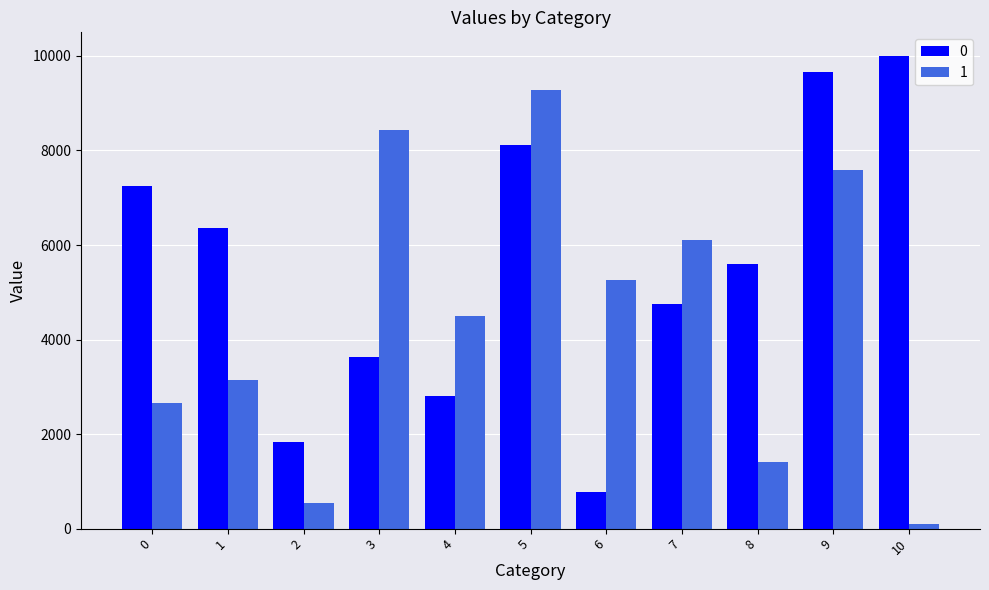

At which label is 0 closest to 5390?

8